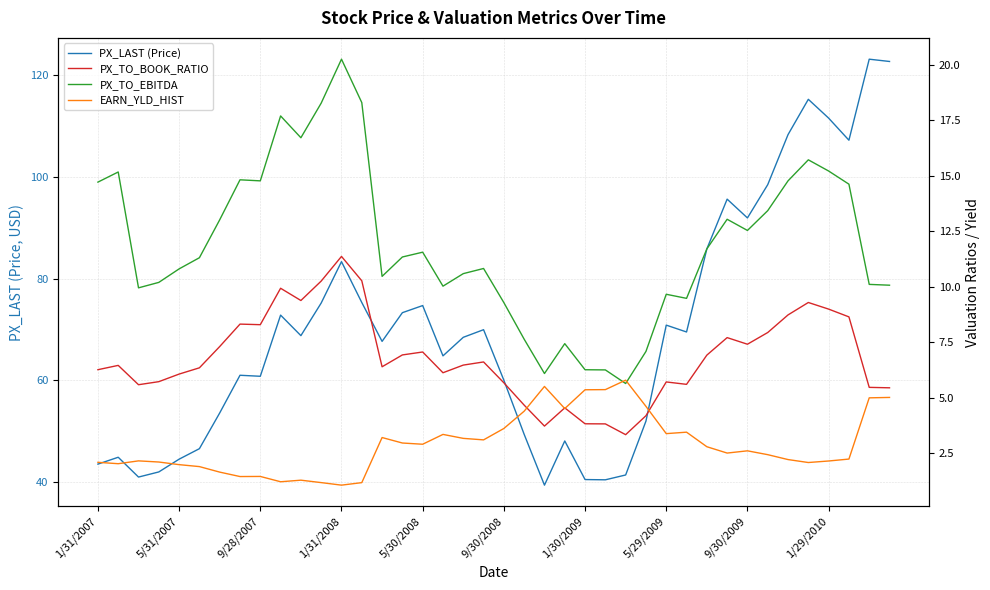

What is the smallest value displayed?

1.1